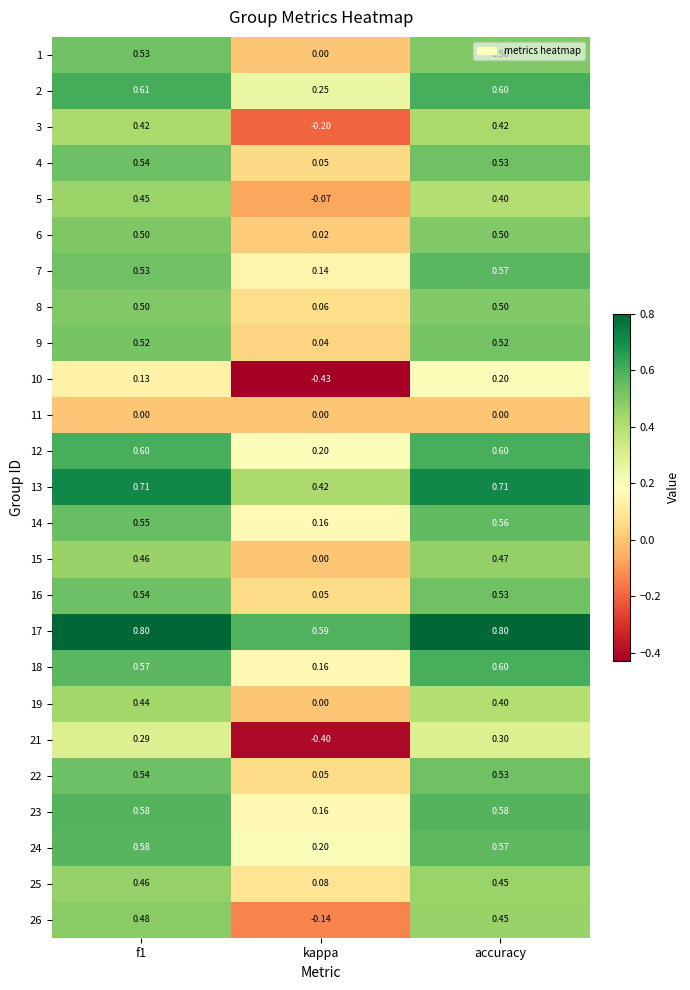

Count the number of categories in the chart.

3